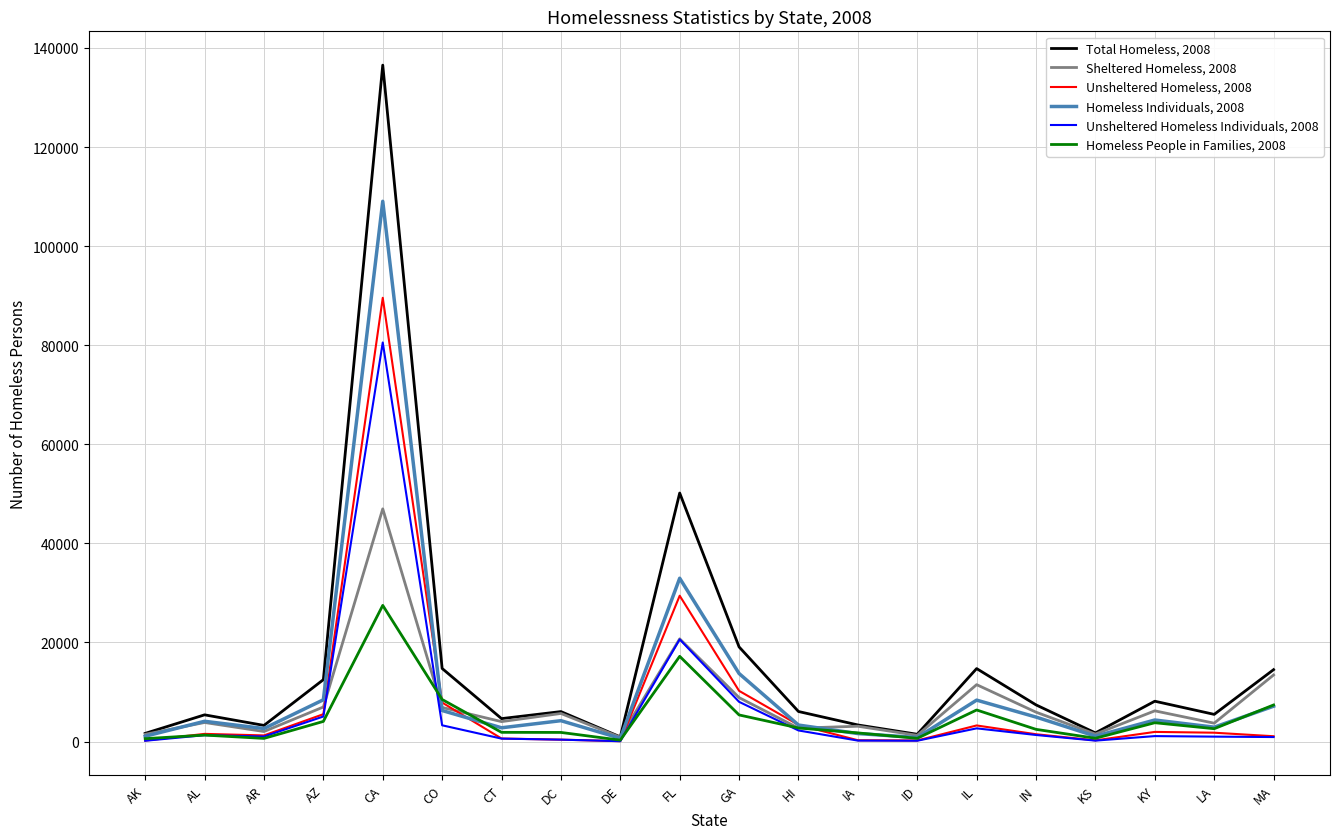

What are all the series names shown in the legend?

Total Homeless, 2008, Sheltered Homeless, 2008, Unsheltered Homeless, 2008, Homeless Individuals, 2008, Unsheltered Homeless Individuals, 2008, Homeless People in Families, 2008